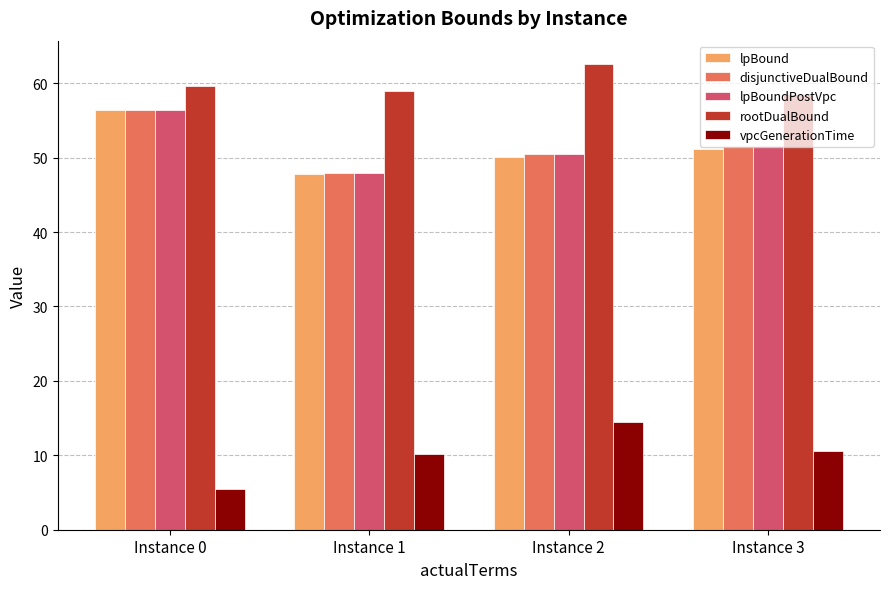

What is the sum of all disjunctiveDualBound values?

206.3